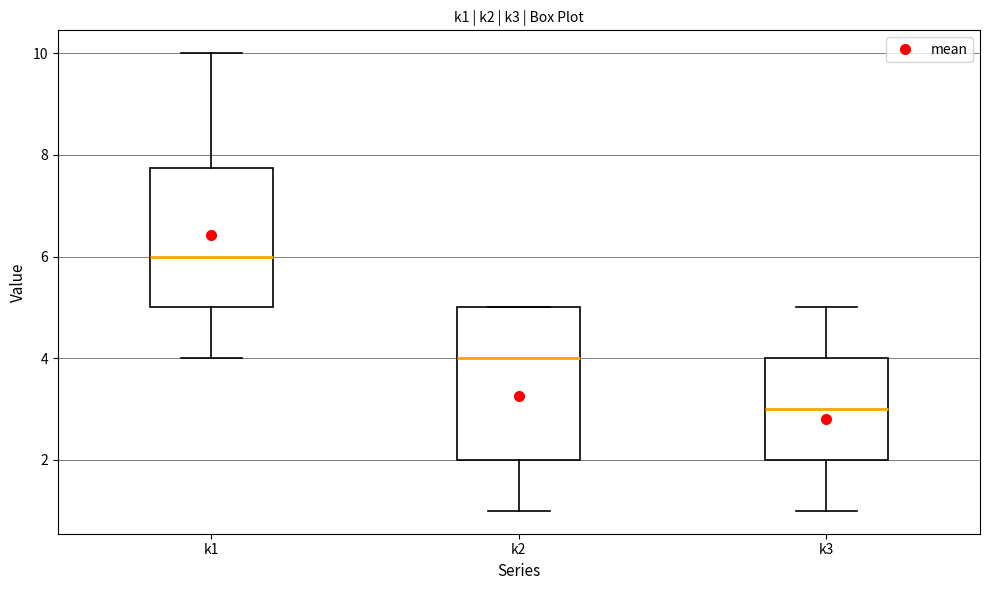

Where is the upper edge of the box for k3 on the y-axis? The values are not printed on the chart, so give them approximately, as read against the axis.

4.0